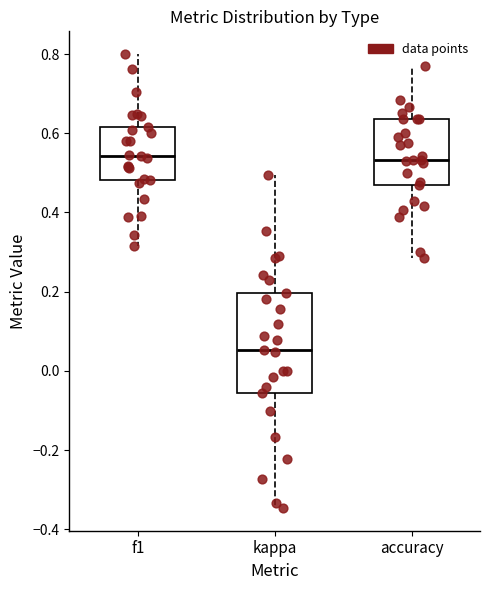

Reading left to right, transcribe this box plot: for each box, give where its median line is, the range the box spans, and where its two whiskers end, as read against the y-axis. The values are not printed on the chart, so give them approximately, as read against the axis.

f1: median 0.54, box 0.48 to 0.62, whiskers 0.32 to 0.80
kappa: median 0.06, box -0.06 to 0.20, whiskers -0.34 to 0.50
accuracy: median 0.54, box 0.48 to 0.64, whiskers 0.28 to 0.76